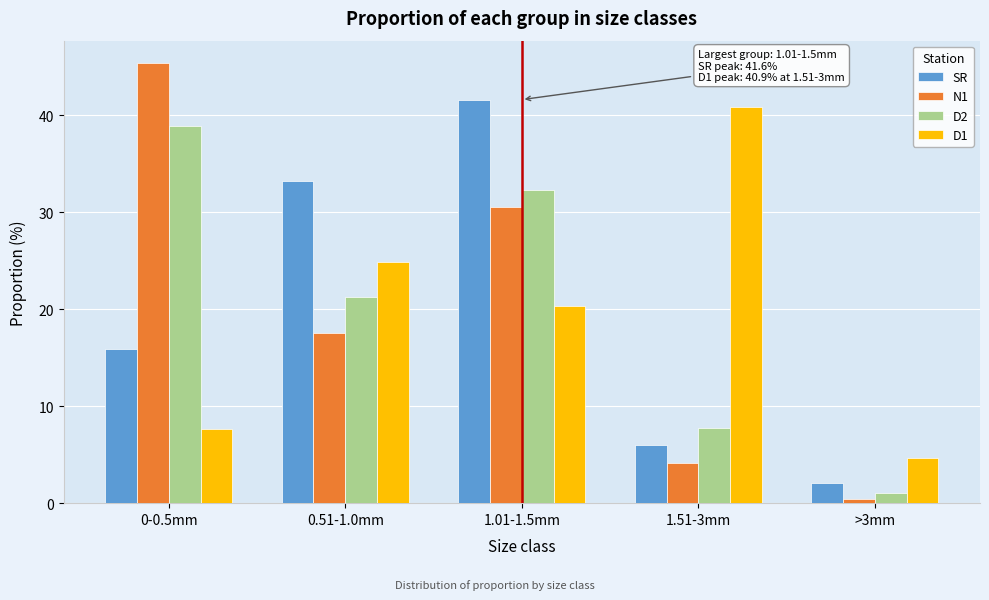

Reading right to left, list all the values displayed in this chart.

SR: 2.1	6.0	41.6	33.2	15.9
N1: 0.4	4.2	30.5	17.6	45.4
D2: 1.1	7.7	32.3	21.3	38.9
D1: 4.6	40.9	20.3	24.9	7.6